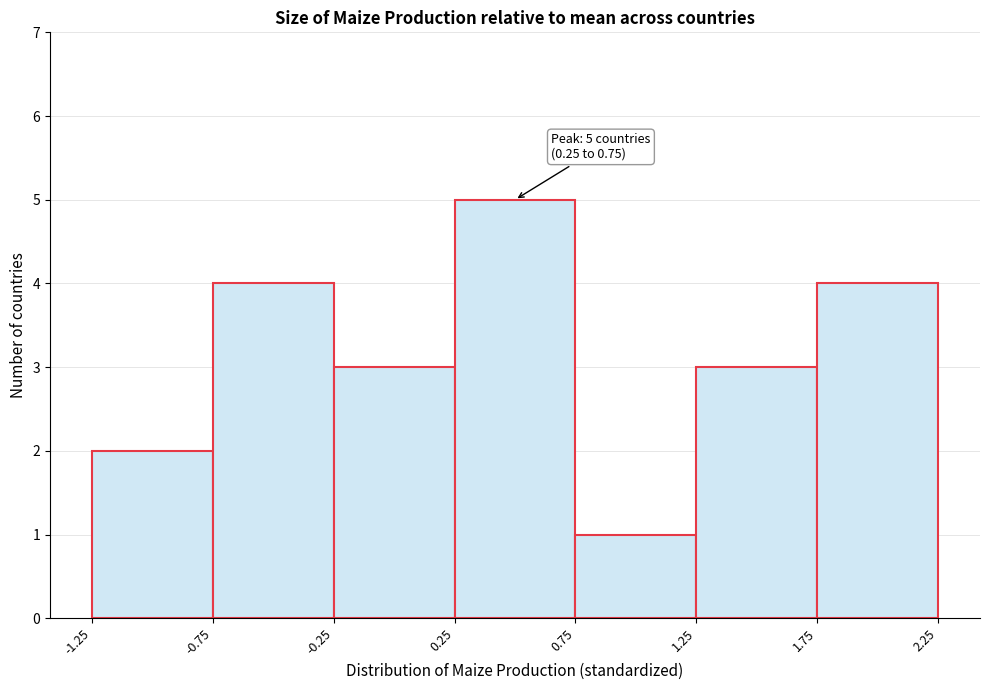

Over which range of the x-axis is the bar tallest?

0.25 to 0.75